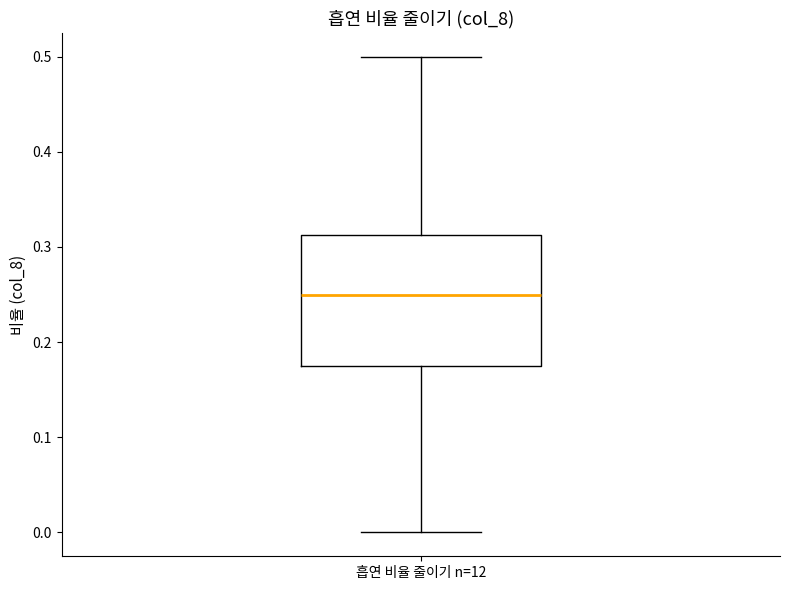

Where does the lower whisker of the box for 흡연 비율 줄이기 n=12 end on the y-axis? The values are not printed on the chart, so give them approximately, as read against the axis.

0.00